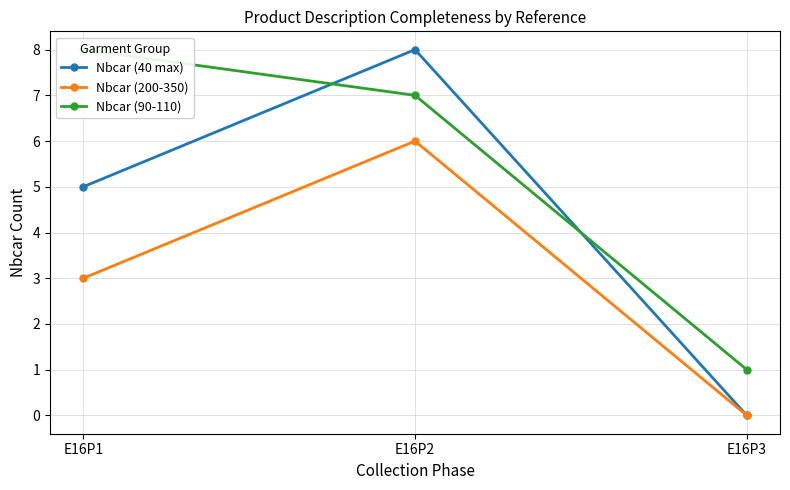

Is the value of Nbcar (200-350) at E16P1 greater than the value of Nbcar (40 max) at E16P2?

No